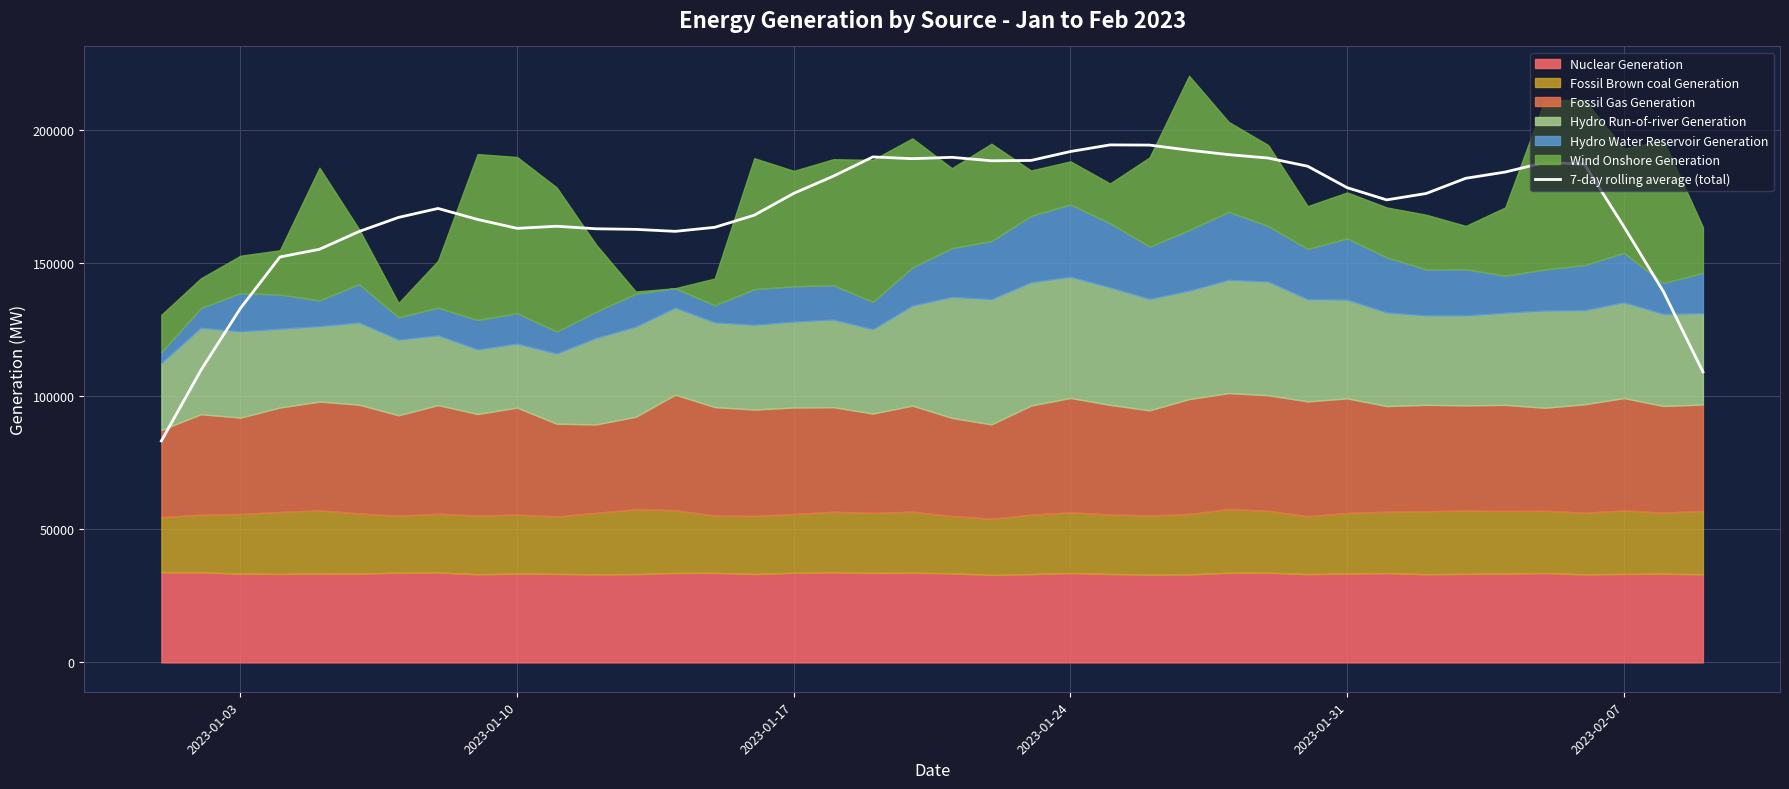

What is the maximum value for 7-day rolling average (total)?

194283.0